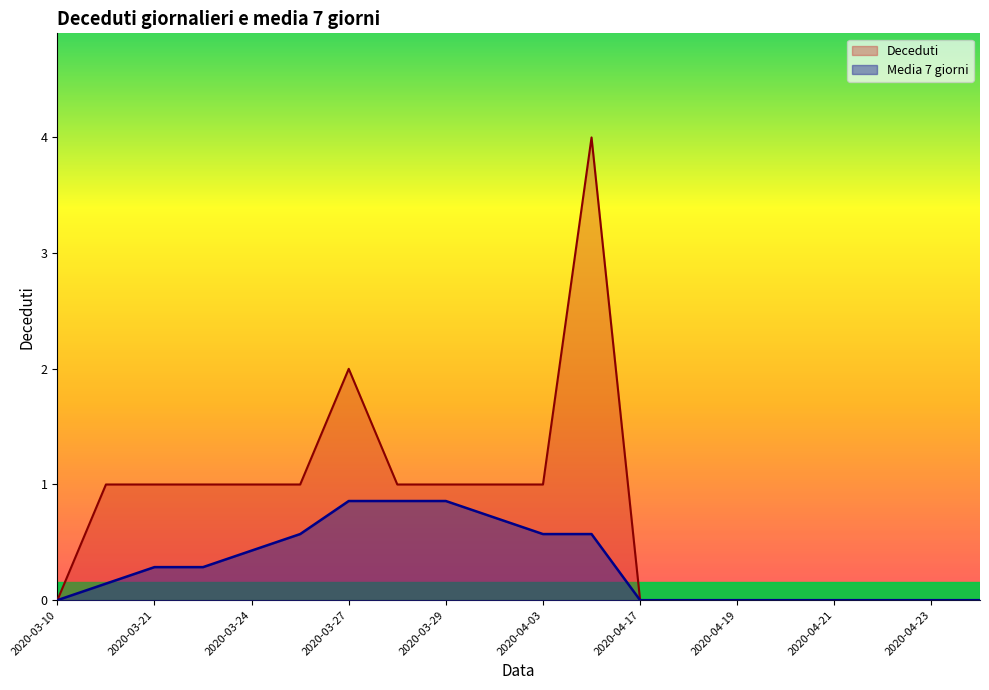

True or false: Deceduti and Media 7 giorni cross at least once.

False